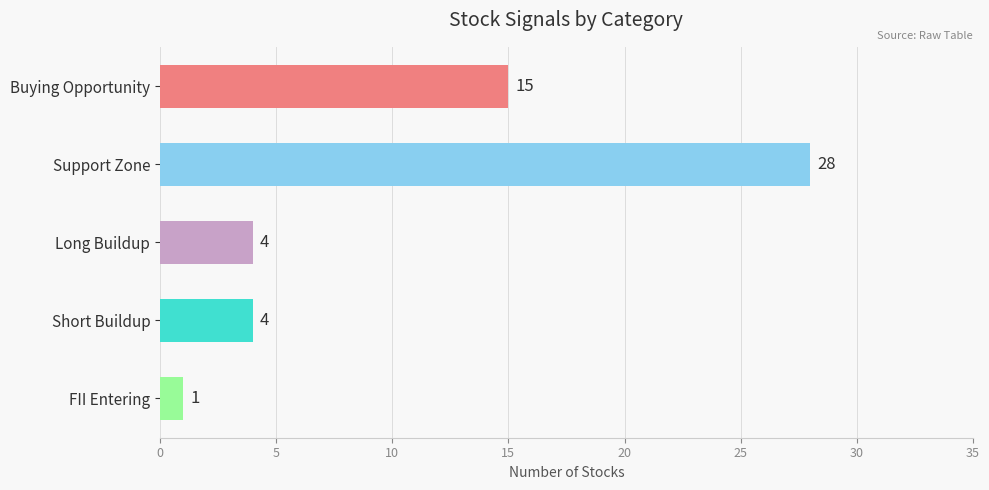

Reading bottom to top, what are all the values shown in this chart?

FII Entering=1	Short Buildup=4	Long Buildup=4	Support Zone=28	Buying Opportunity=15